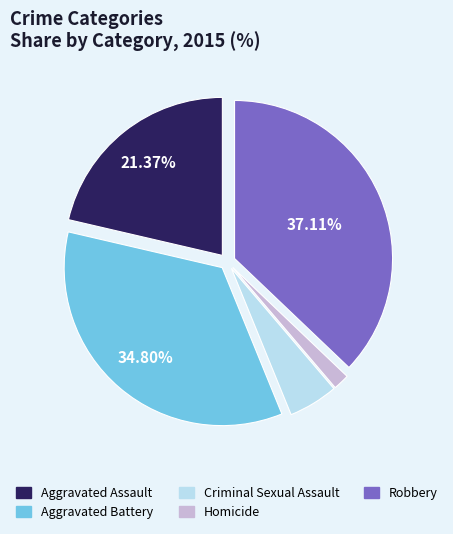

Is there a majority slice in this chart?

No